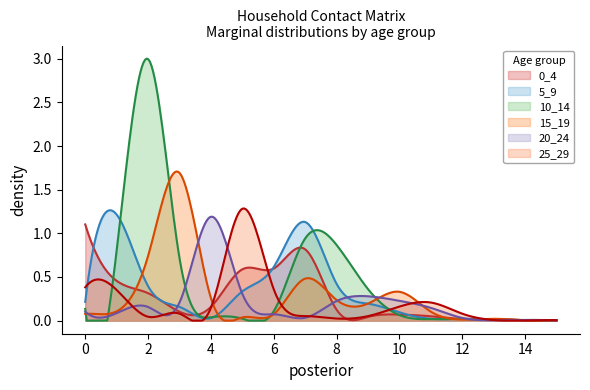

List the labels in order of 15_19 value, largest first.

3, 2, 7, 10, 4, 8, 9, 1, 11, 0, 6, 5, 13, 12, 14, 15